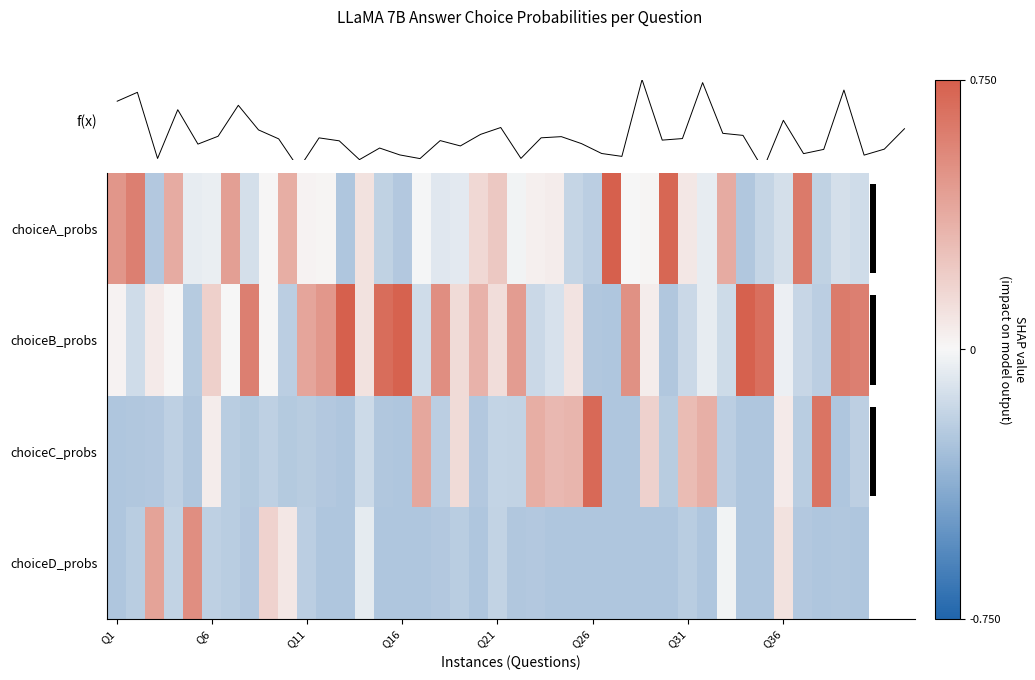

Between Q1 and Q36, which is larger?

Q1